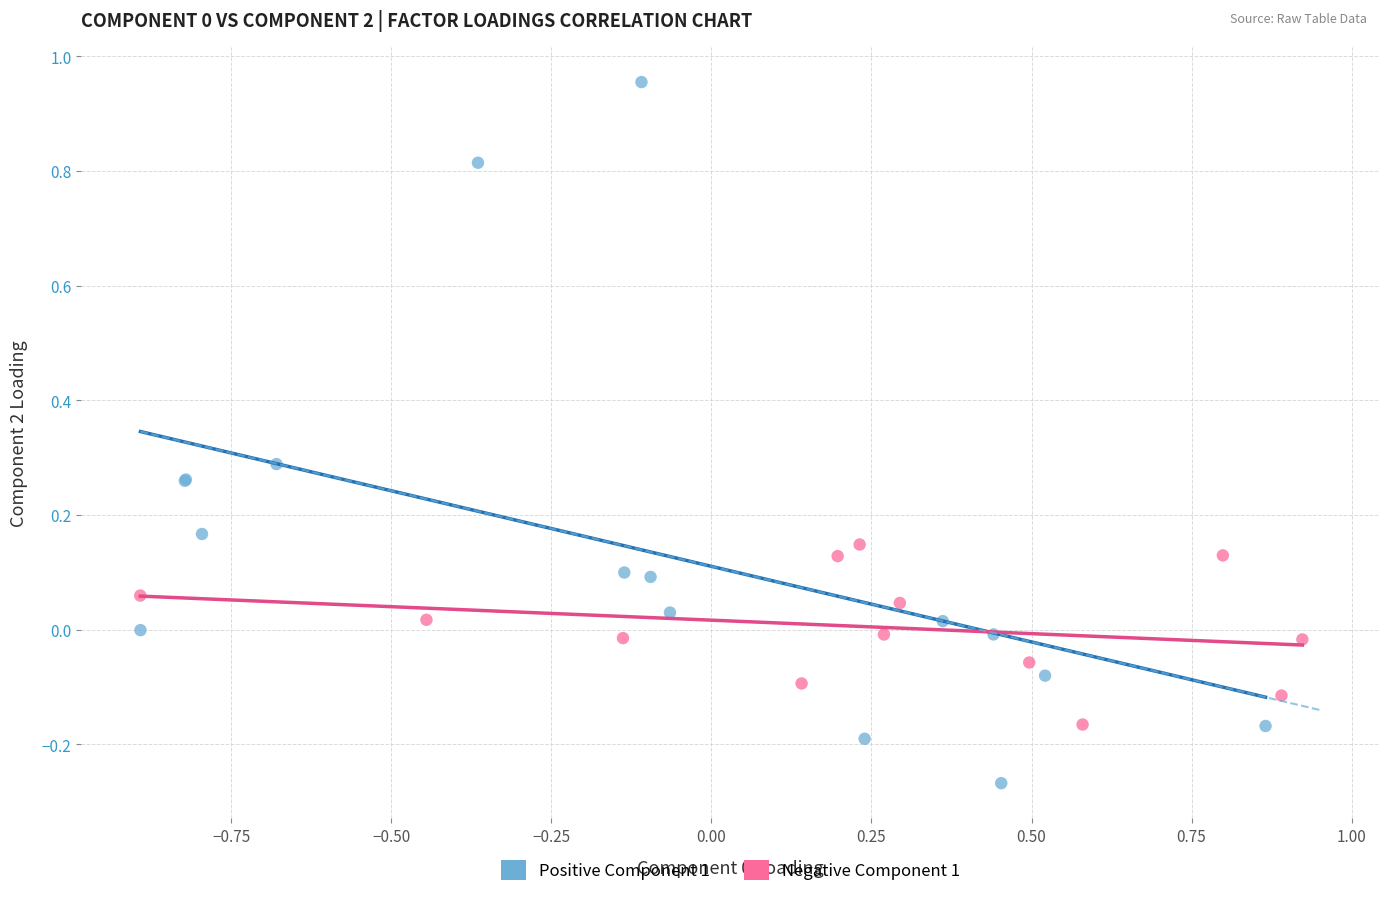

Which series has the largest Y range (max minus min)?

Positive Component 1